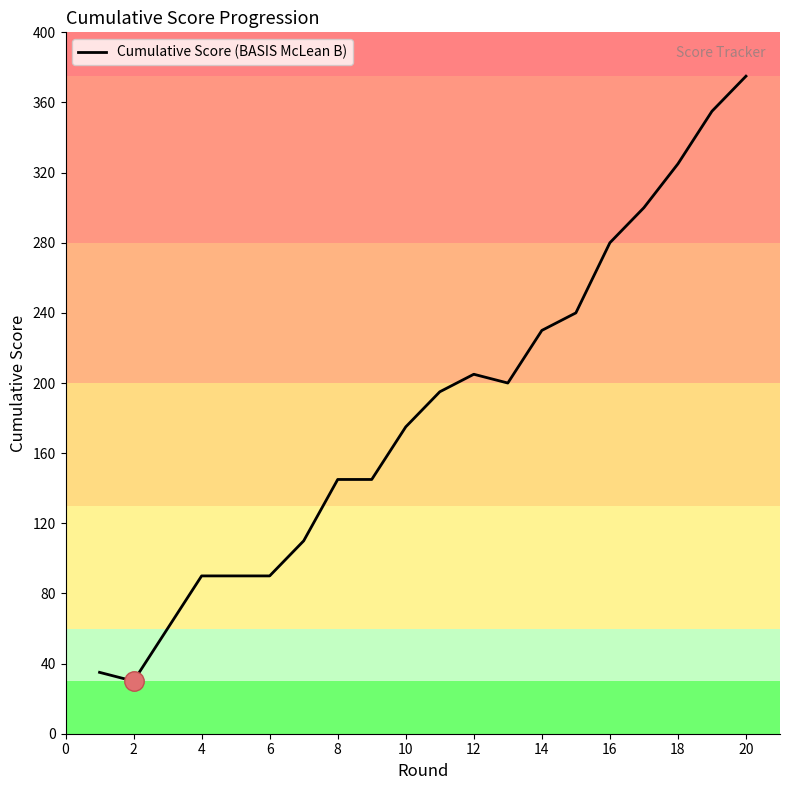

What is the smallest value displayed?

30